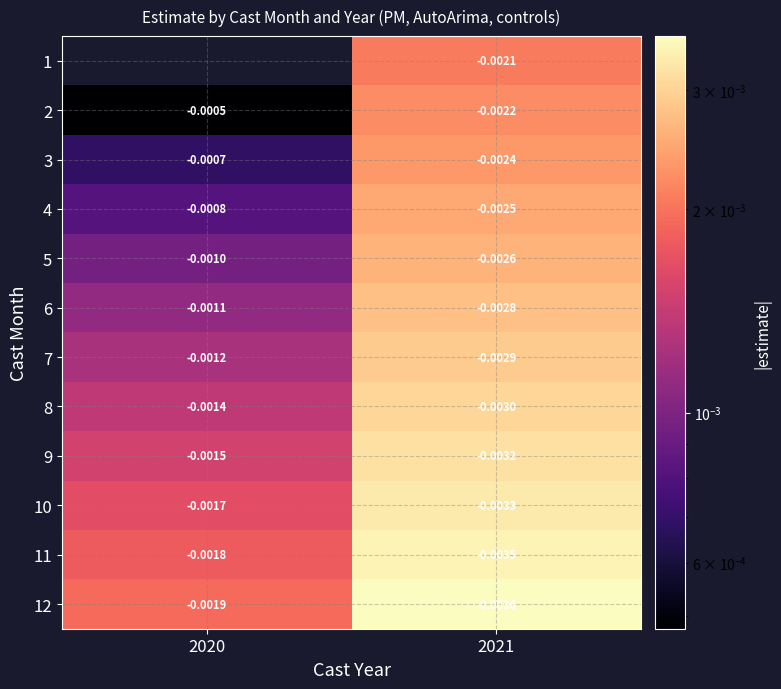

Is the value of 3 at 2020 greater than the value of 1 at 2021?

Yes